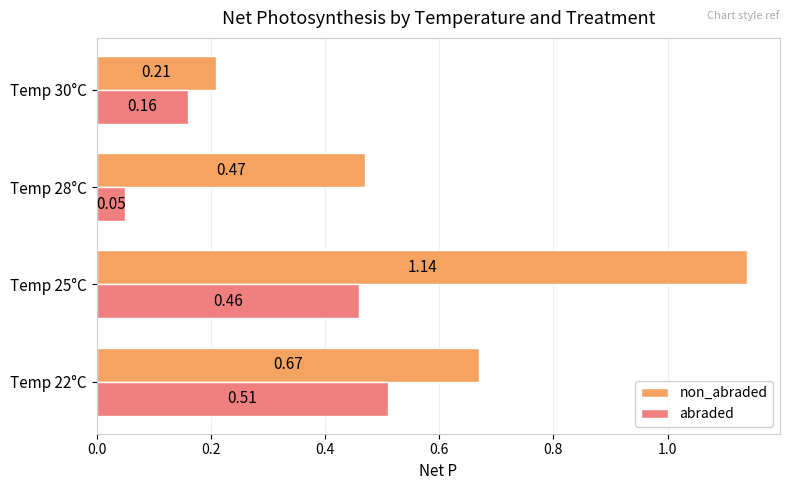

Which series changed the most between Temp 22°C and Temp 25°C?

non_abraded